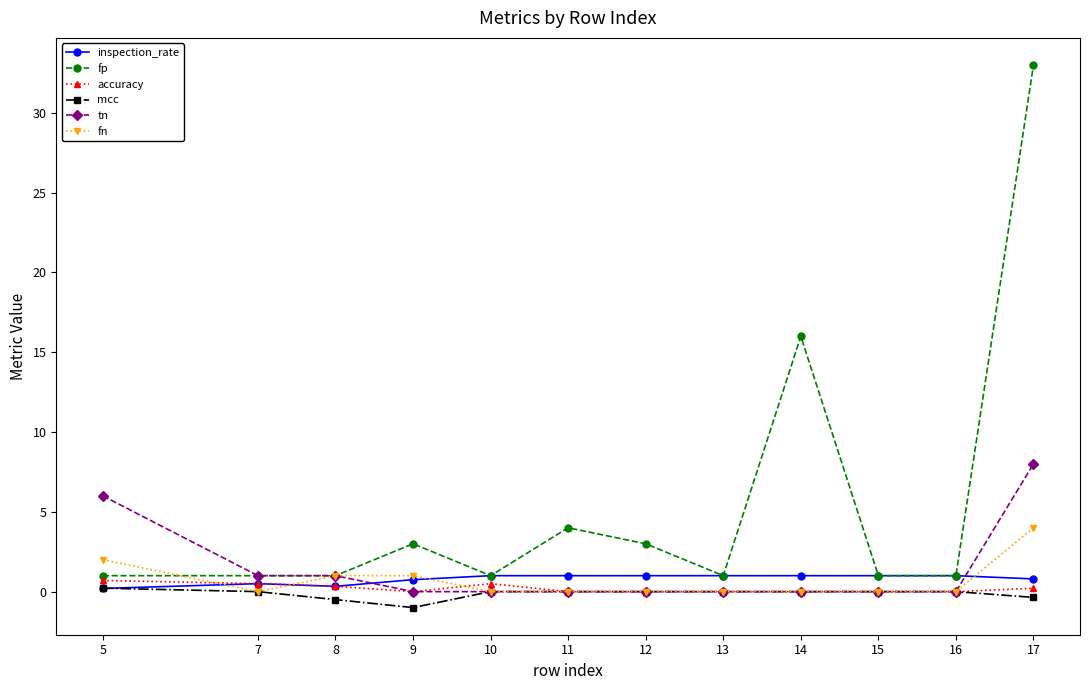

True or false: inspection_rate has a value of 0.5 at 7.

True